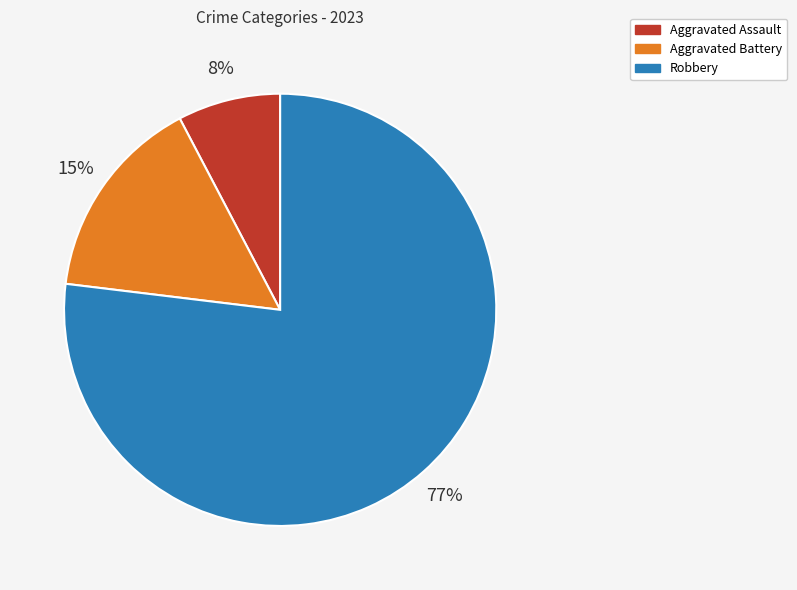

To the nearest percent, what portion does Robbery represent?

77%